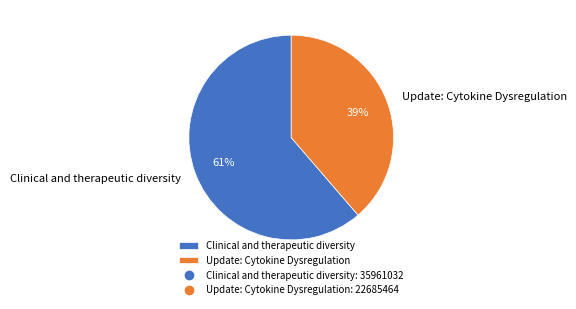

Is it true that Update: Cytokine Dysregulation is 39% of the pie?

True